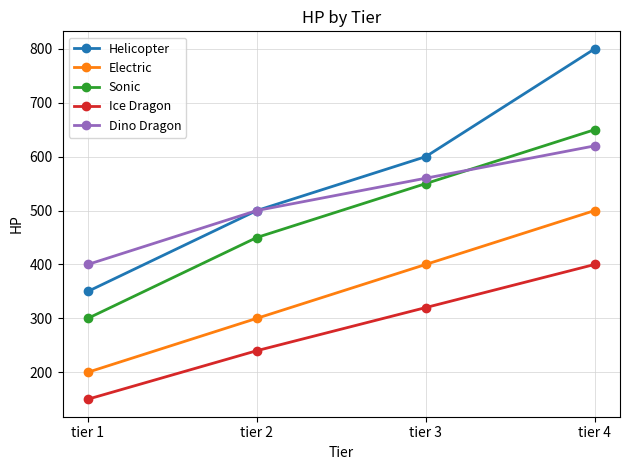

True or false: Helicopter and Sonic intersect in this chart.

False